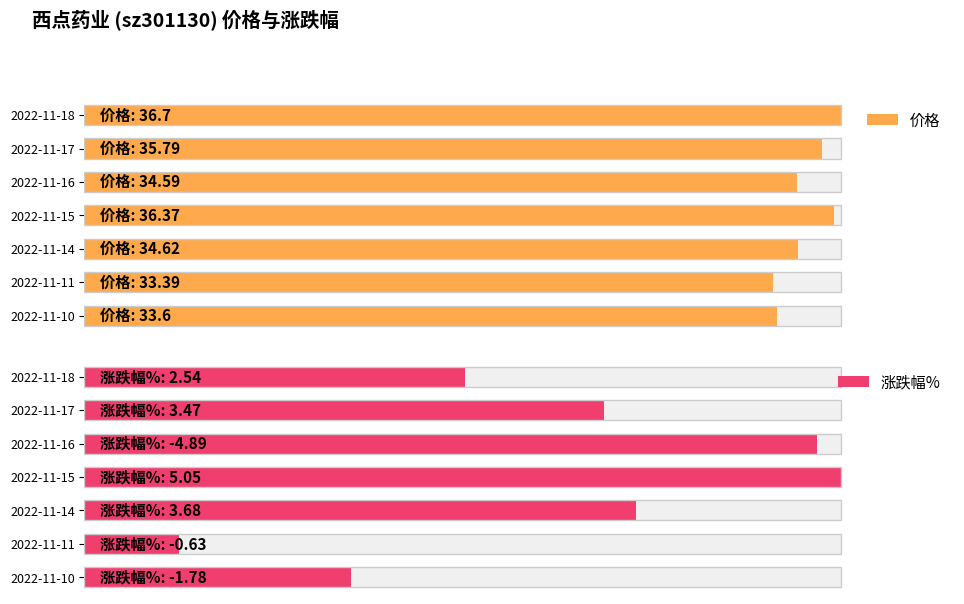

Which series has the largest total across all categories?

价格